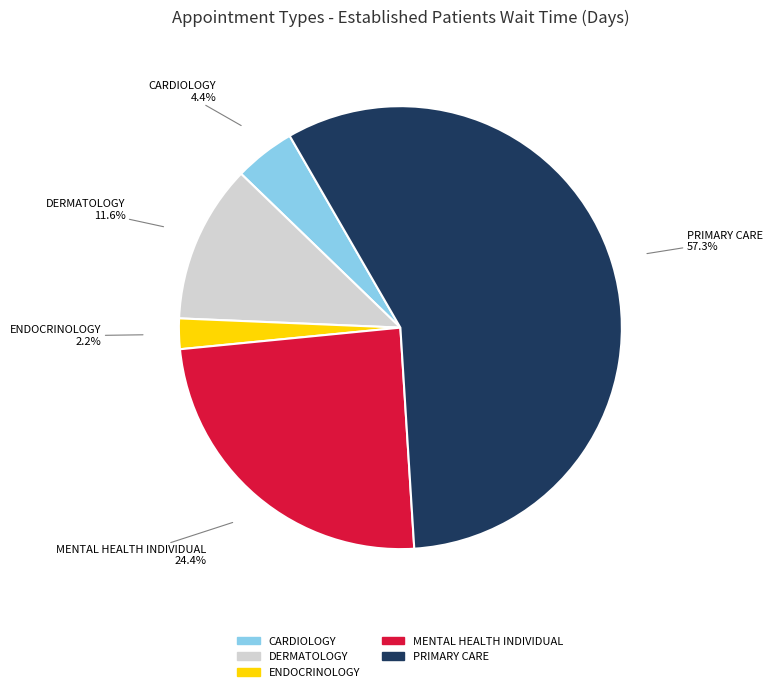

Count the number of slices in the pie.

5